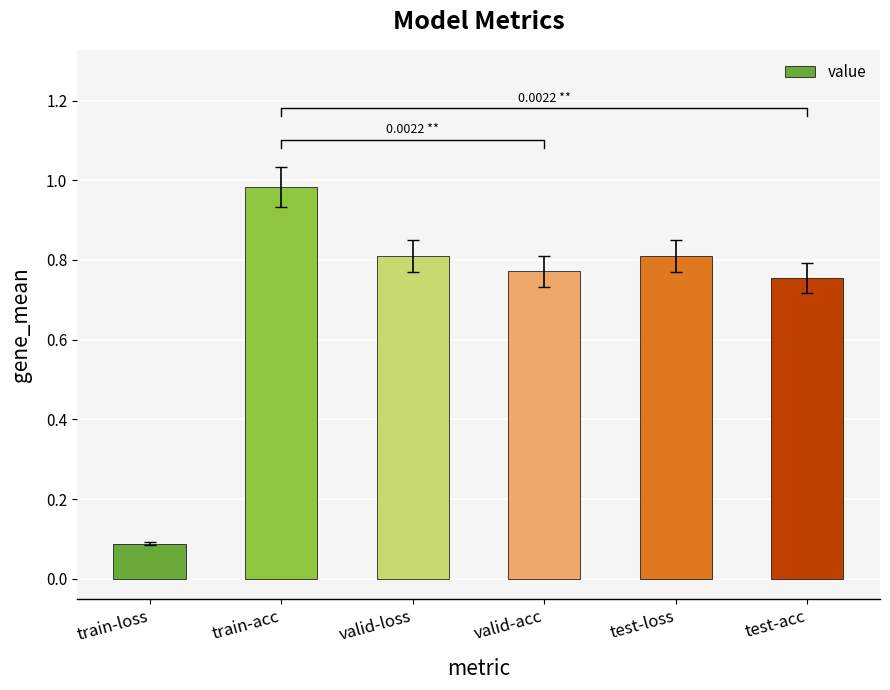

What is the sum of all values?

4.2